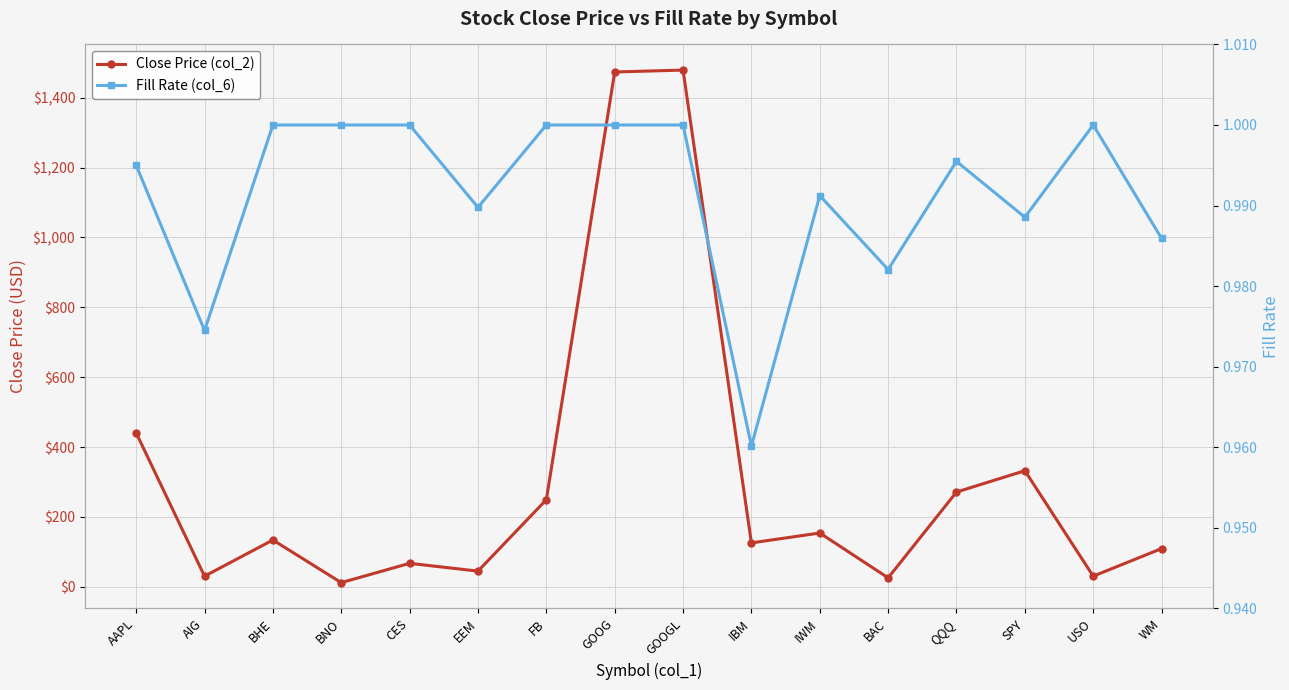

What is the lowest value of the Close Price (col_2) series?

11.7